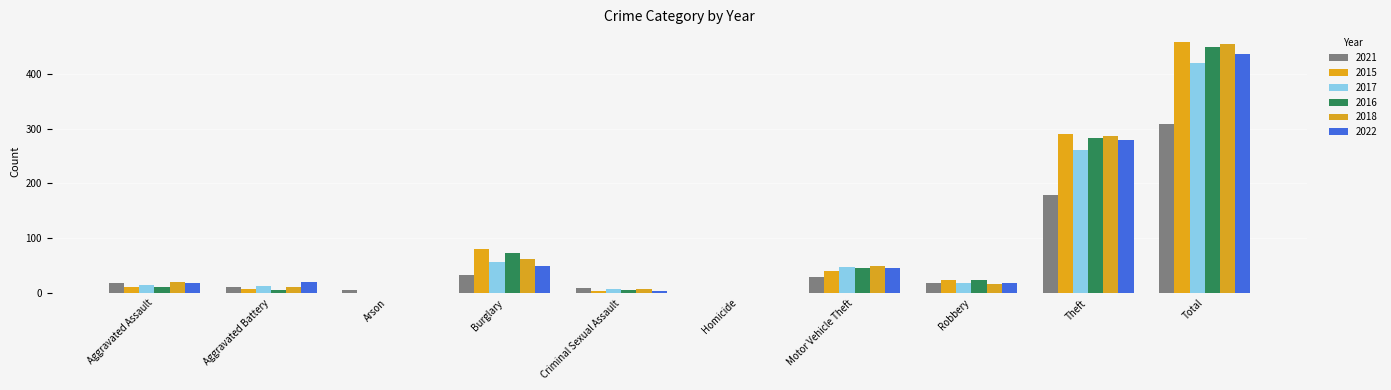

Reading left to right, extract all data points from this chart.

2021: 18	12	6	33	10	1	30	19	179	308
2015: 11	8	1	80	3	1	40	24	290	458
2017: 14	13	1	56	8	1	47	18	261	419
2016: 12	6	0	73	5	1	45	24	283	449
2018: 20	11	0	62	7	1	50	17	287	455
2022: 19	20	0	50	4	1	45	18	279	436